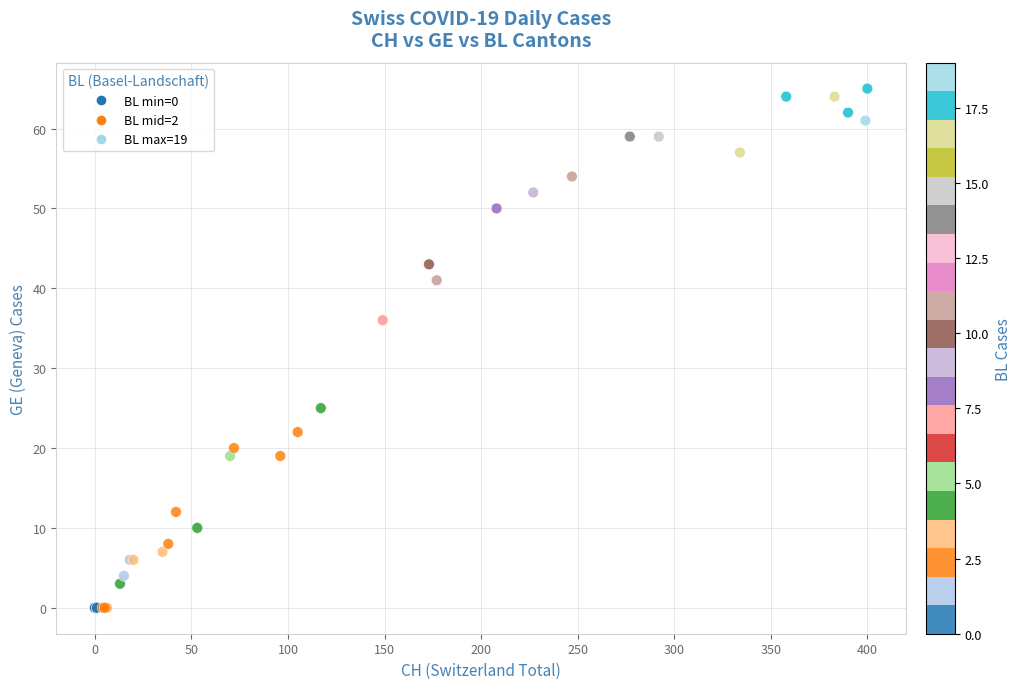

What Y value in the scatter plot is closest to 32?

36